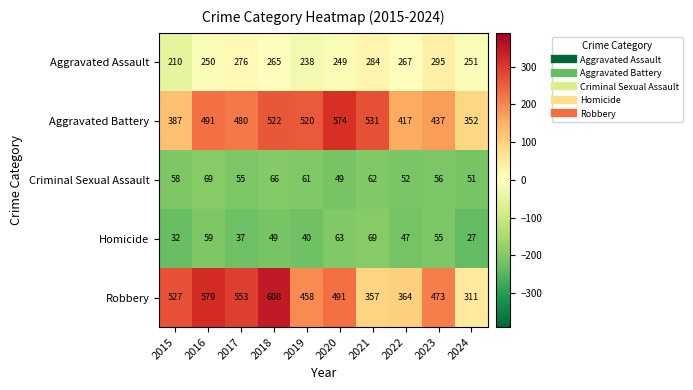

Which series has the widest spread of values?

Robbery